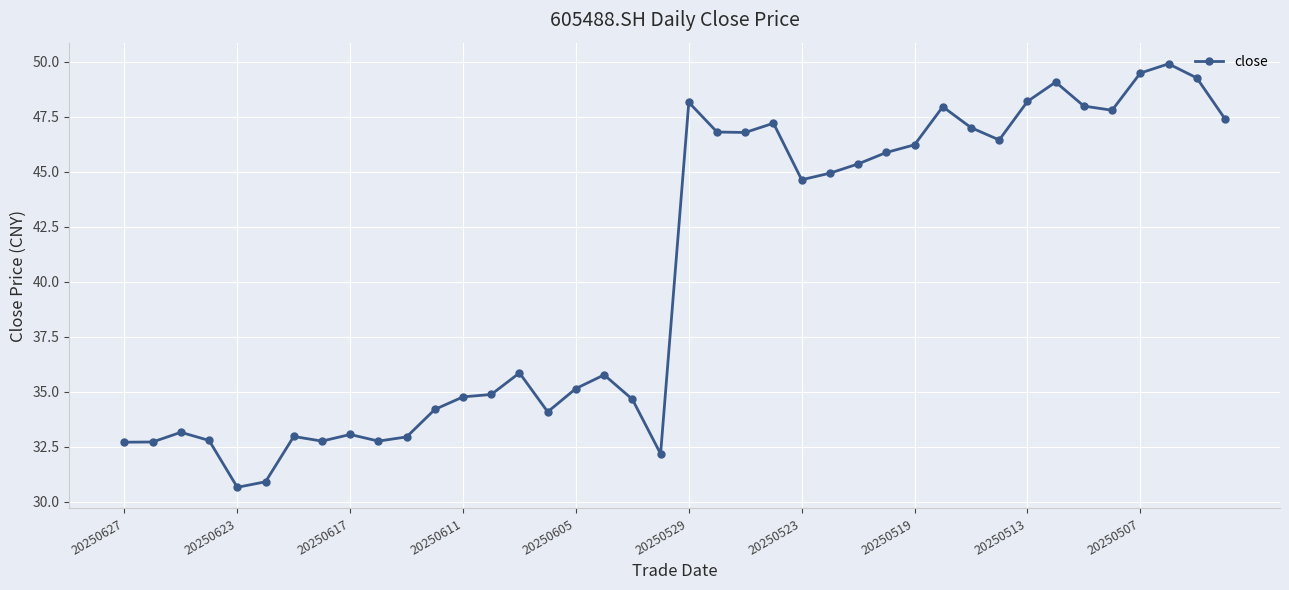

What is the greatest value displayed?

49.9